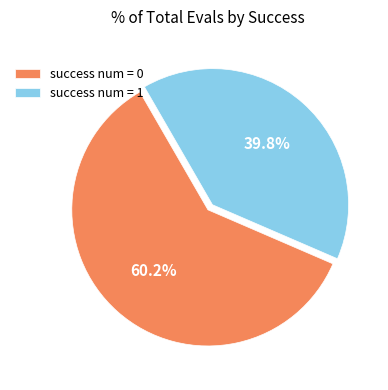

How much of the chart is everything except success num = 1?

60.2%